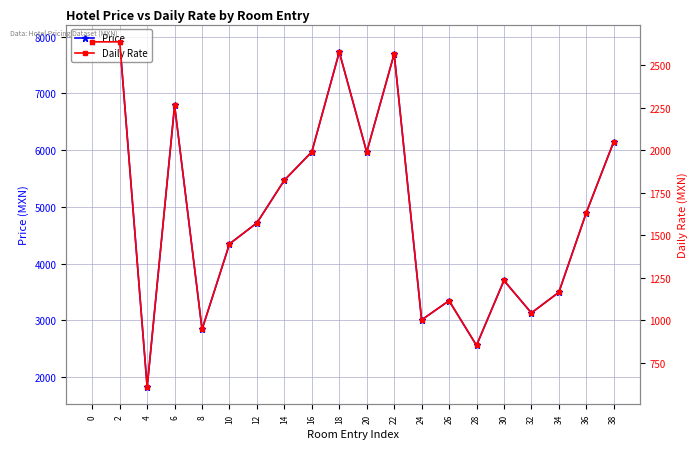

Which category has the lowest value across all series?

4